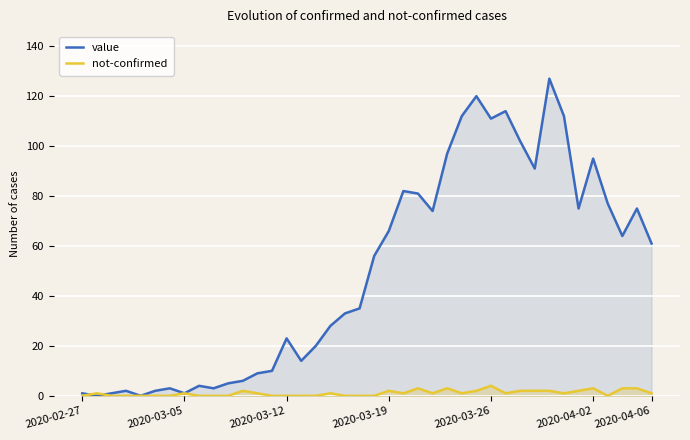

Which series has the largest range (max minus min)?

value